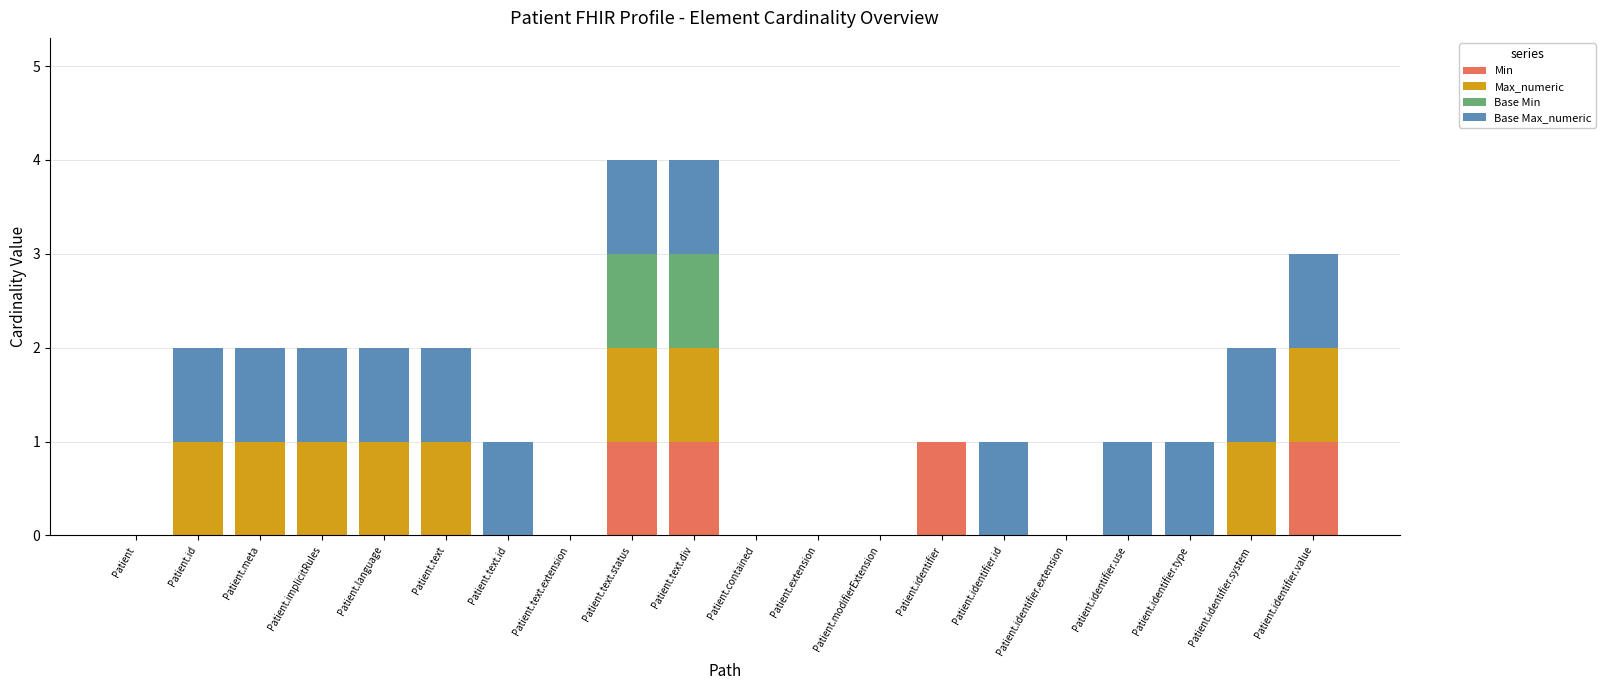

What is the maximum value for Min?

1